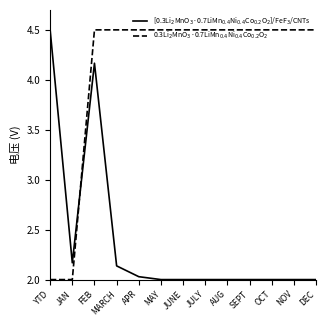

The [0.3Li$_2$MnO$_3$·0.7LiMn$_{0.4}$Ni$_{0.4}$Co$_{0.2}$O$_2$]/FeF$_3$/CNTs series shows 2.7 at JUNE. True or false?

False